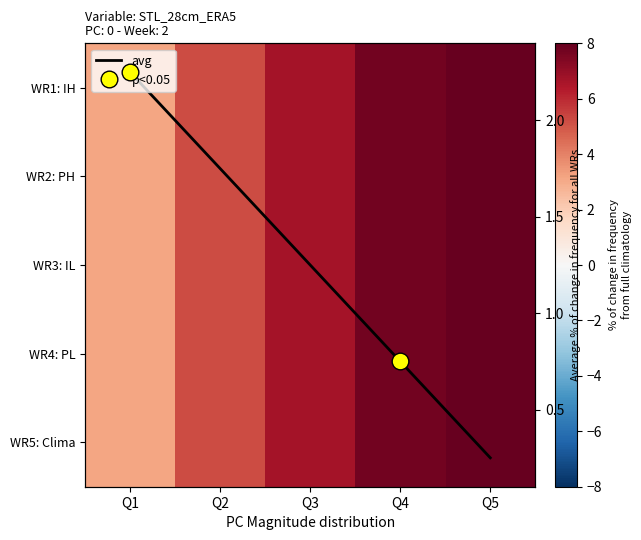

At which label does WR2: PH reach its minimum?

Q1